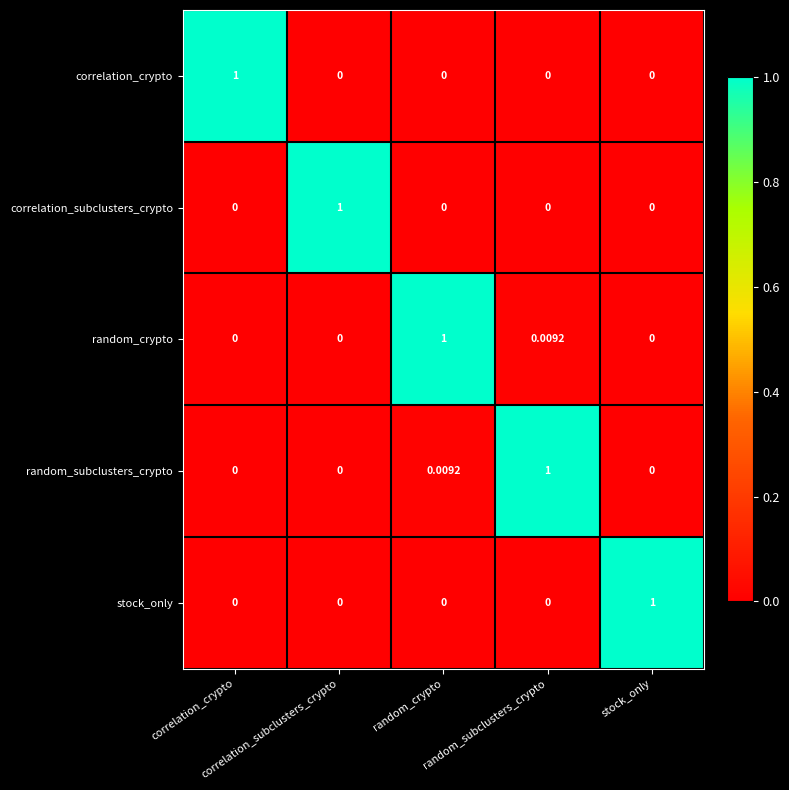

Which series has the largest total across all categories?

random_crypto